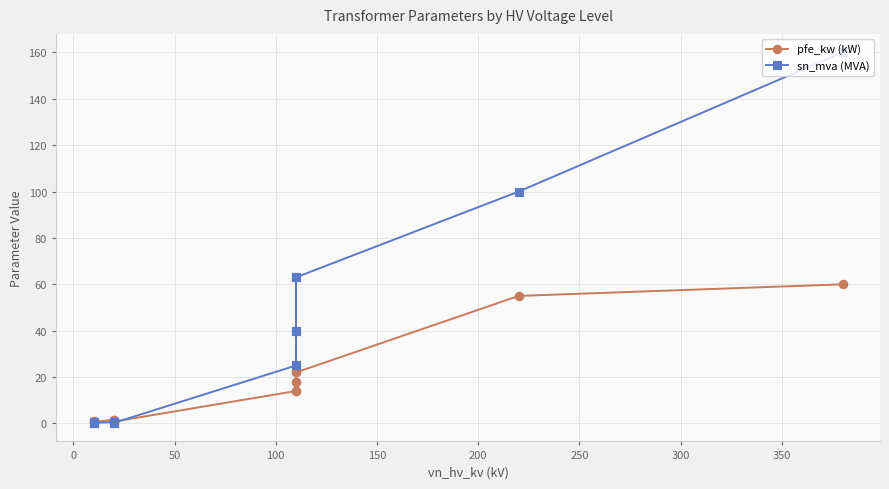

Does the chart have visible grid lines?

Yes